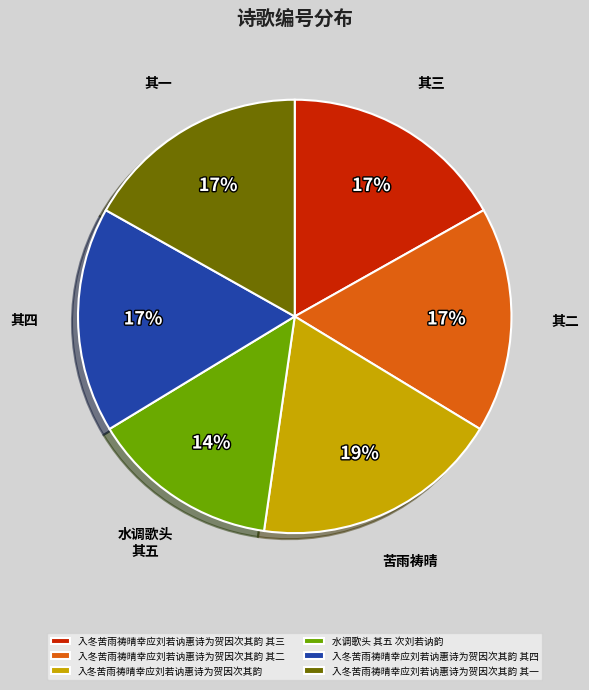

What percentage is the 入冬苦雨祷晴幸应刘若讷惠诗为贺因次其韵 其一 slice, to the nearest percent?

17%